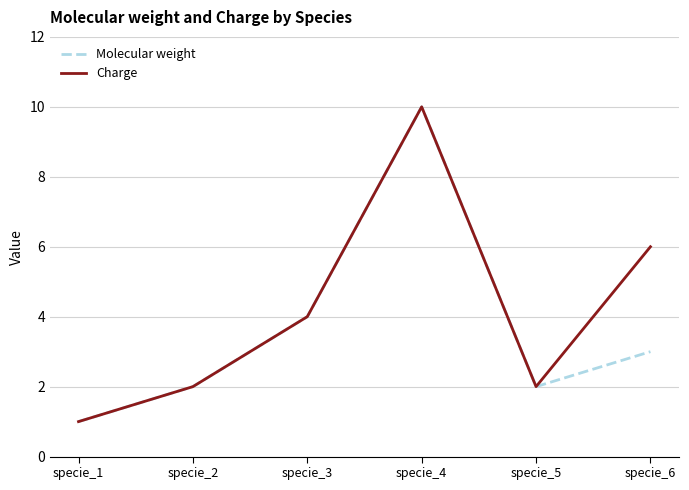

What is the maximum value shown in the chart?

10